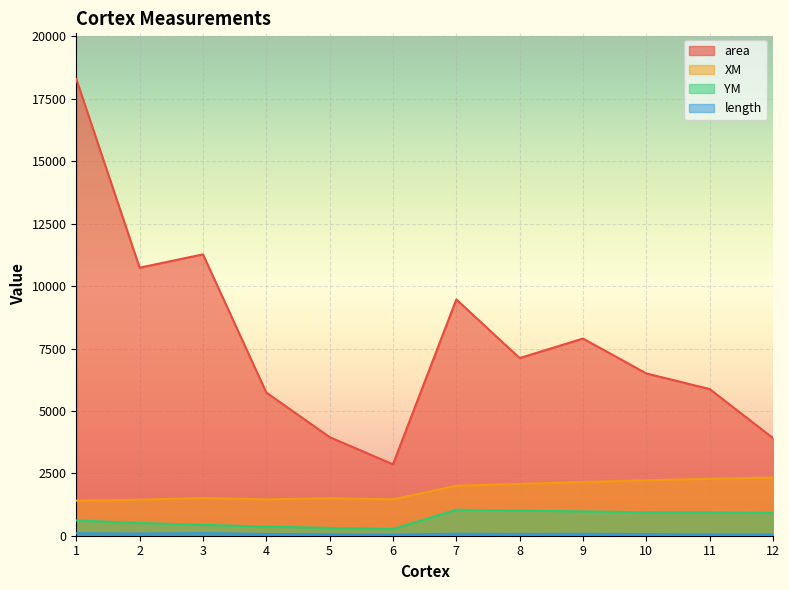

What is the maximum value for area?

18296.5